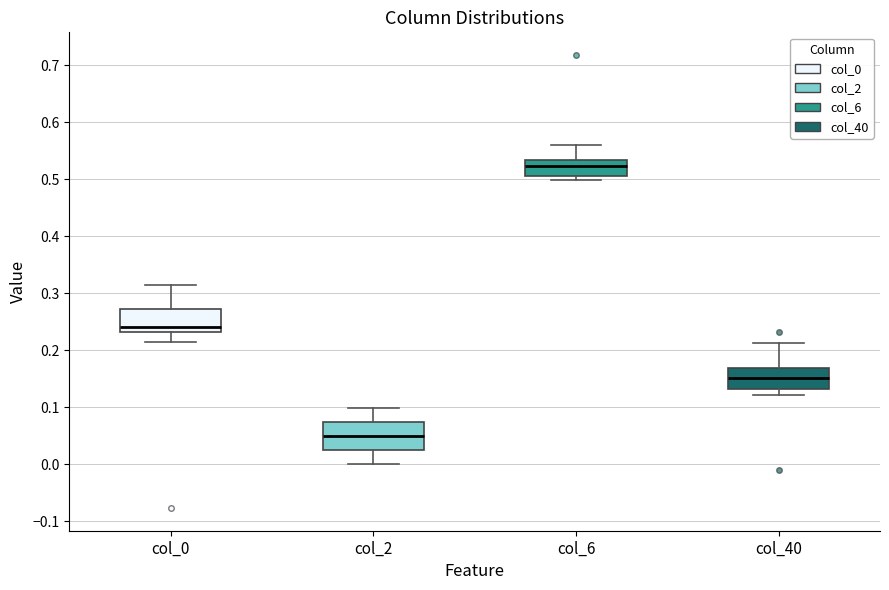

Where does the lower whisker of the box for col_2 end on the y-axis? The values are not printed on the chart, so give them approximately, as read against the axis.

0.00